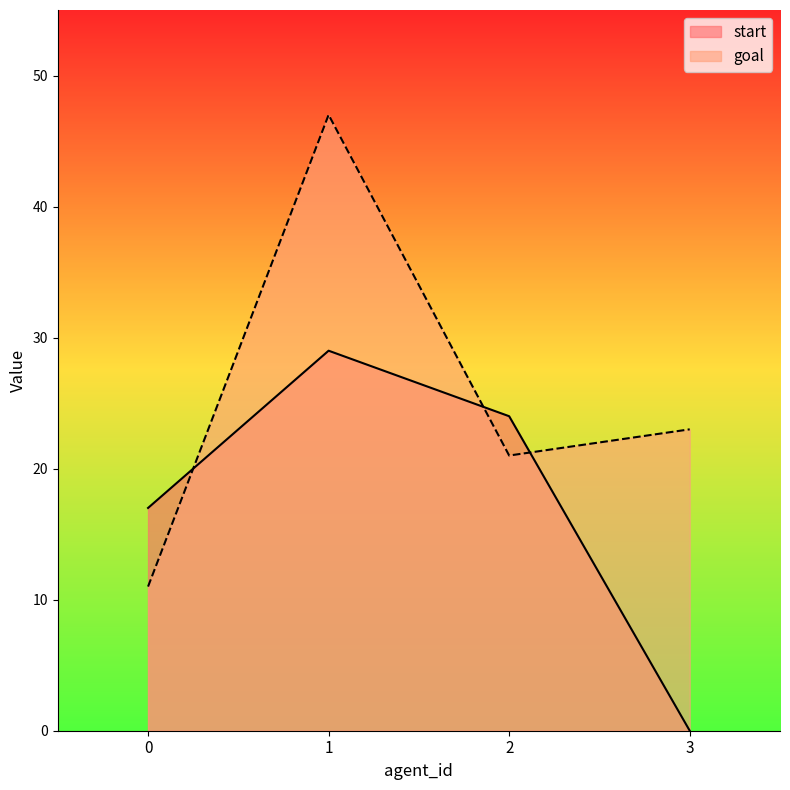

Which series has the widest spread of values?

goal